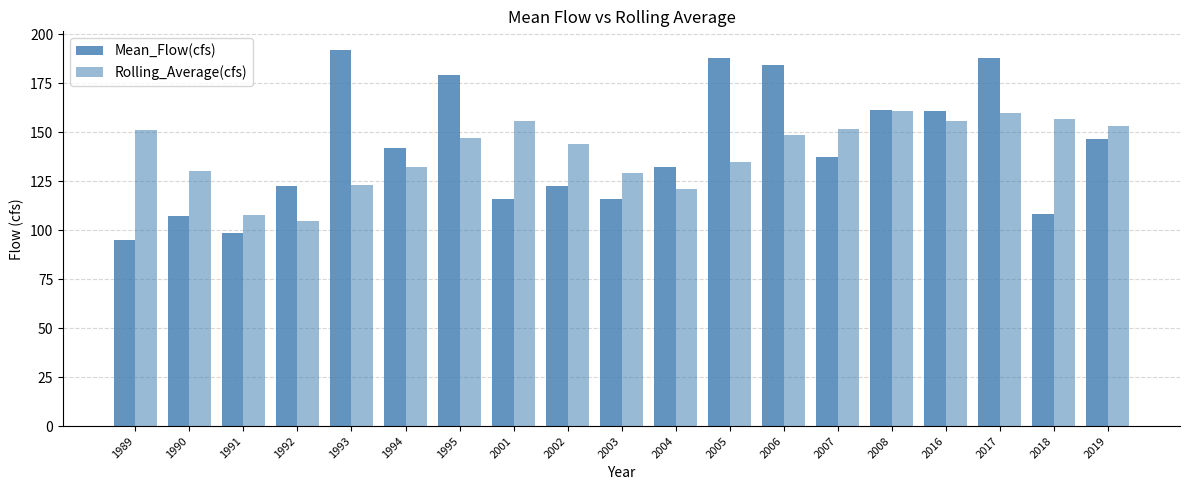

How many bars are there in total?

38